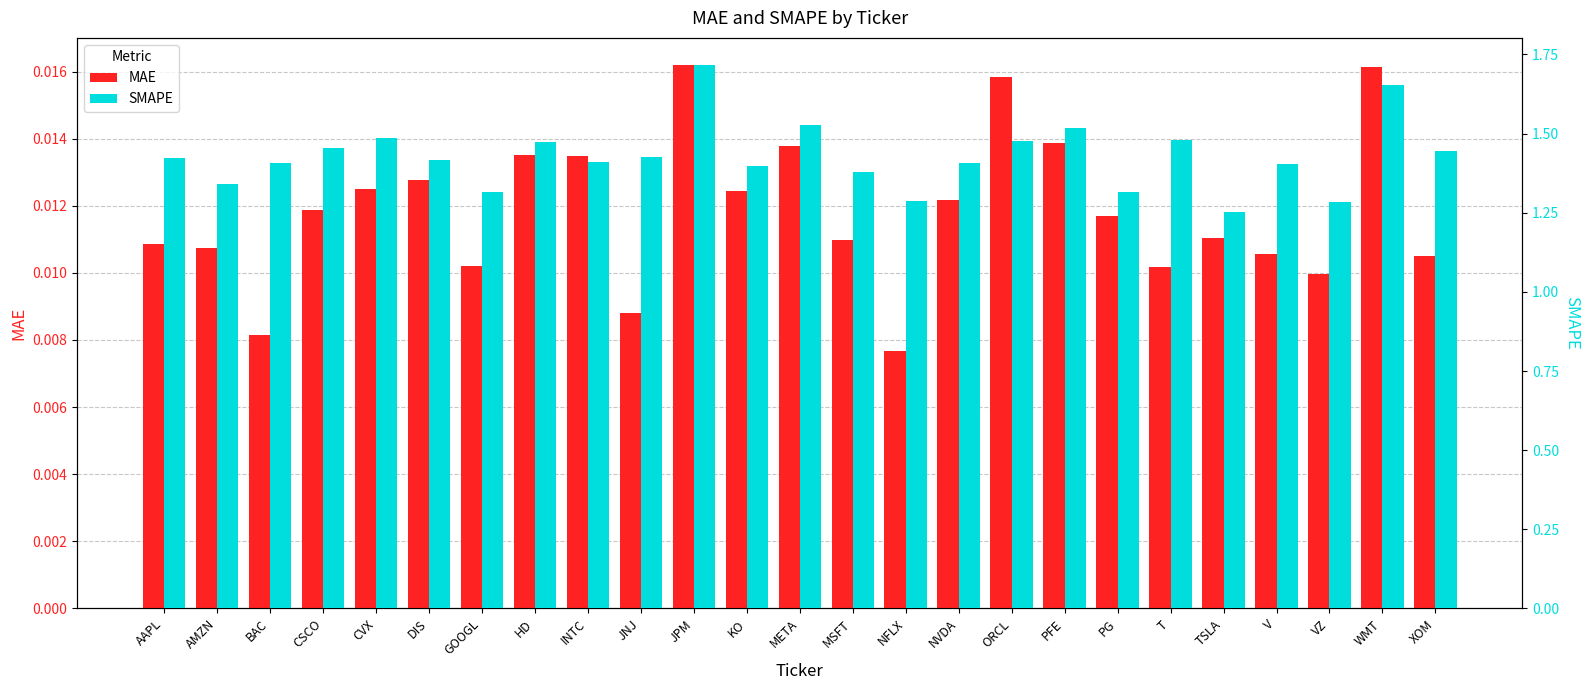

What is the sum of the SMAPE values at TSLA and BAC?

2.7